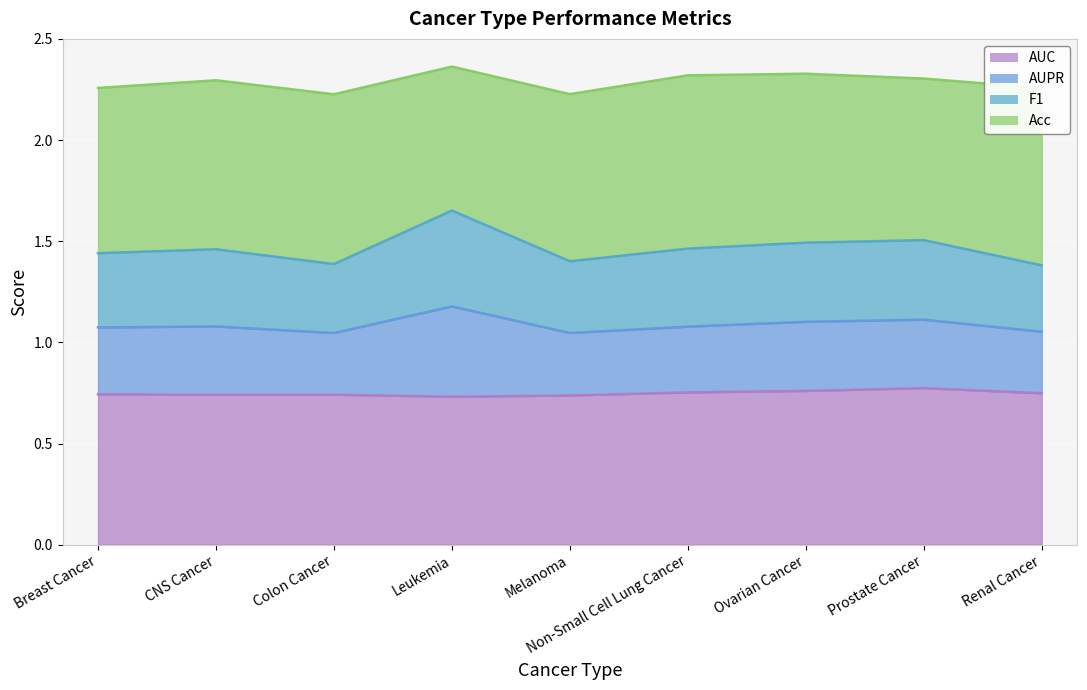

The value of F1 at Ovarian Cancer is 2.4. True or false?

False